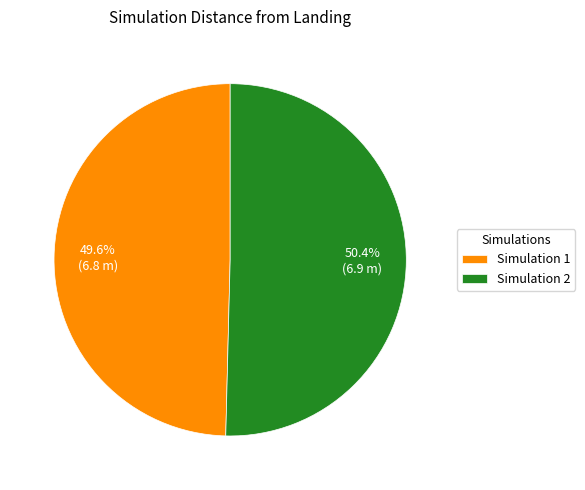

Which has a higher value, Simulation 2 or Simulation 1?

Simulation 2